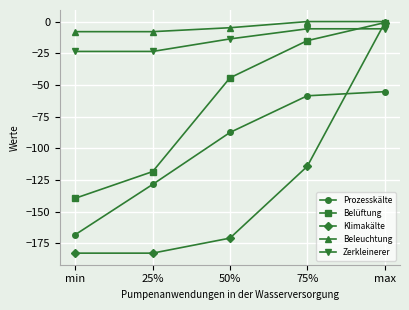

Which series has the widest spread of values?

Klimakälte